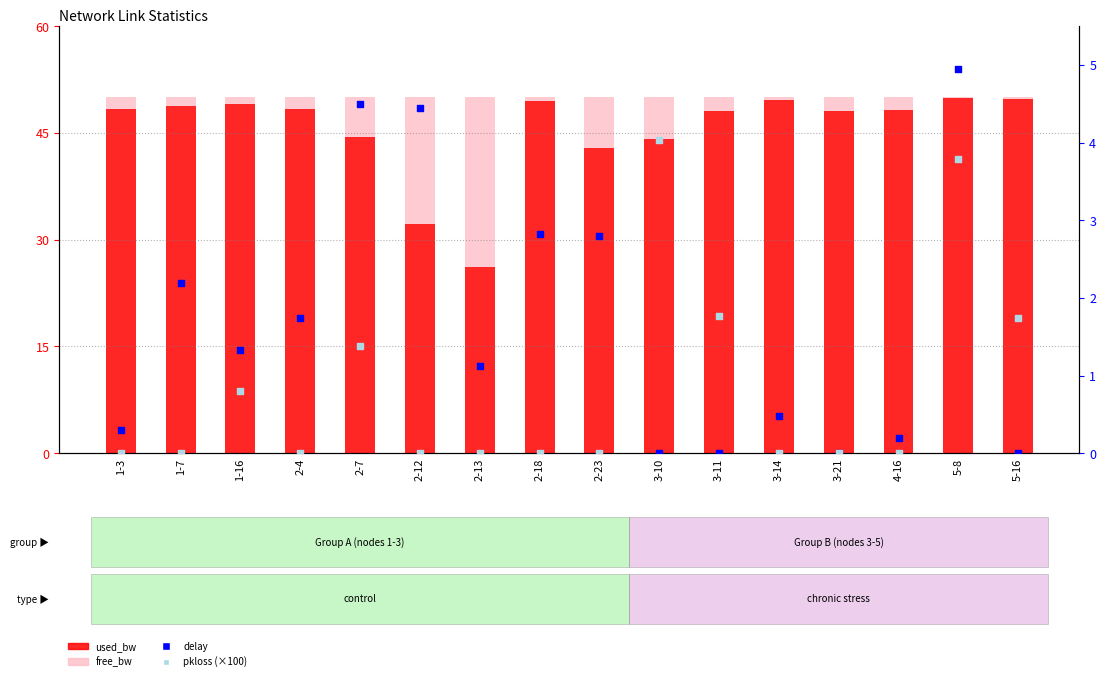

At how many categories does at least one series exceed 36?

14